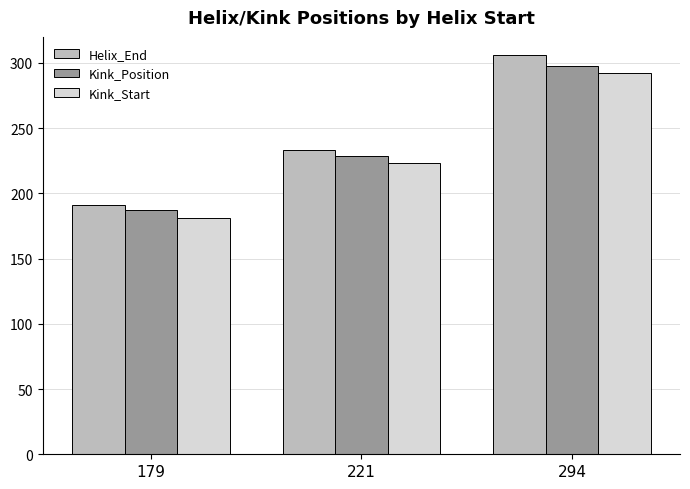

What is the sum of all Kink_Position values?

714